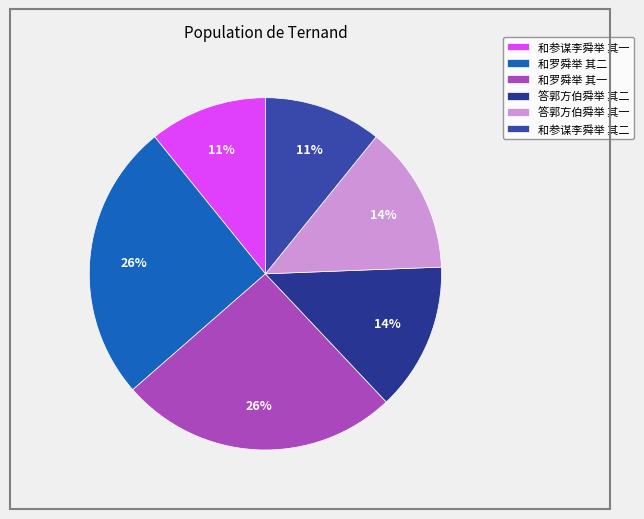

Is there a majority slice in this chart?

No